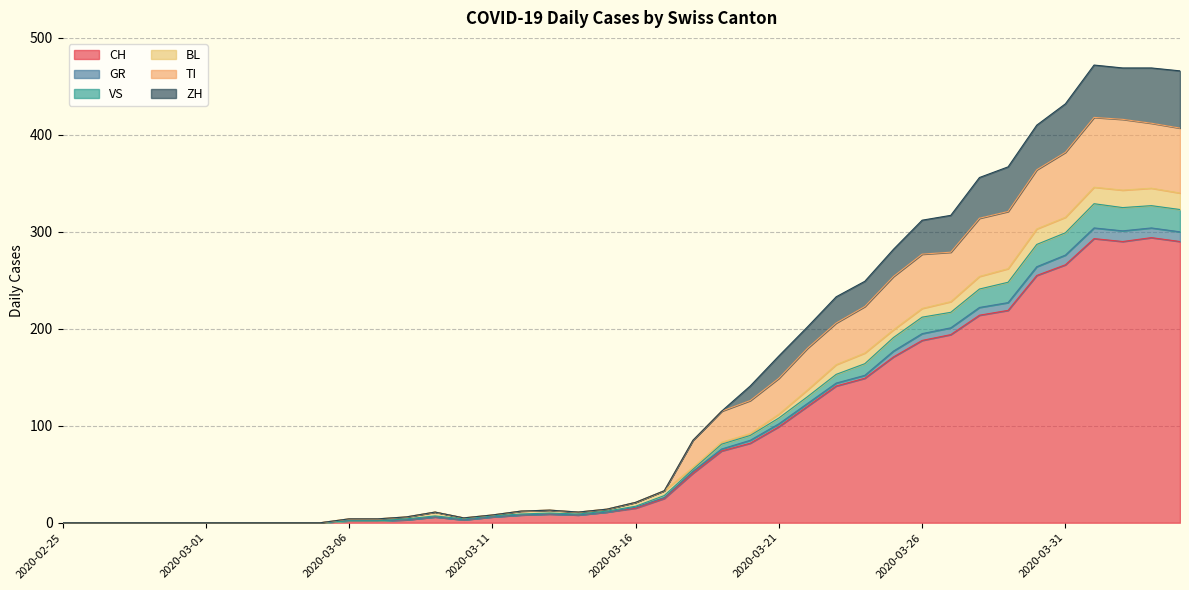

Does the chart display data point markers on the line(s)?

No